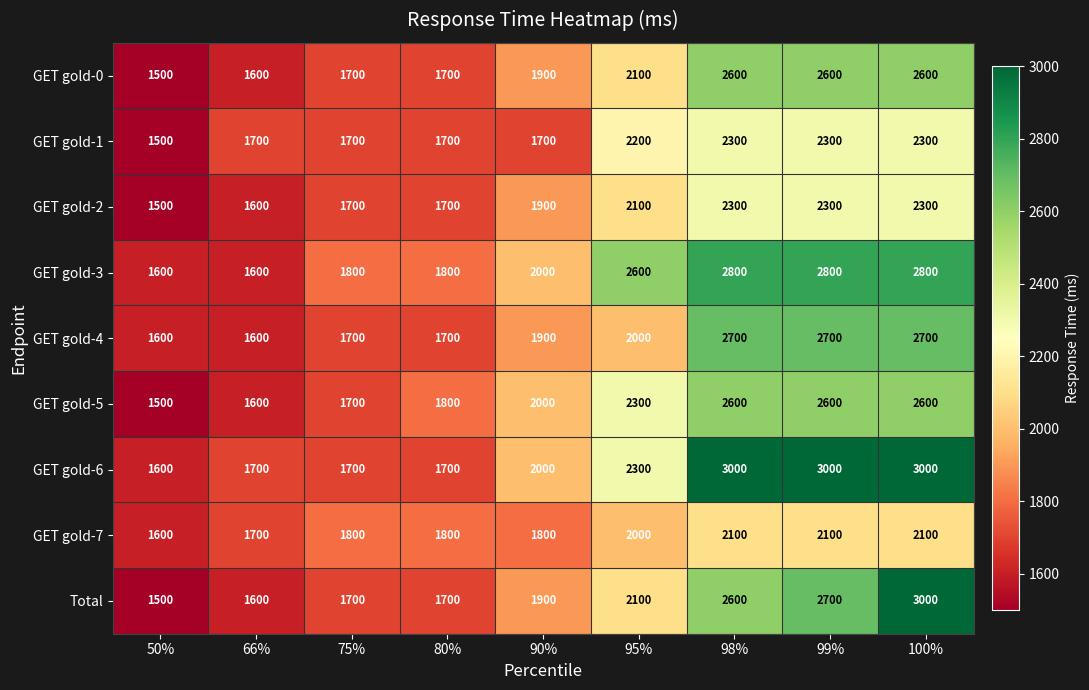

What is the maximum value shown in the chart?

3000